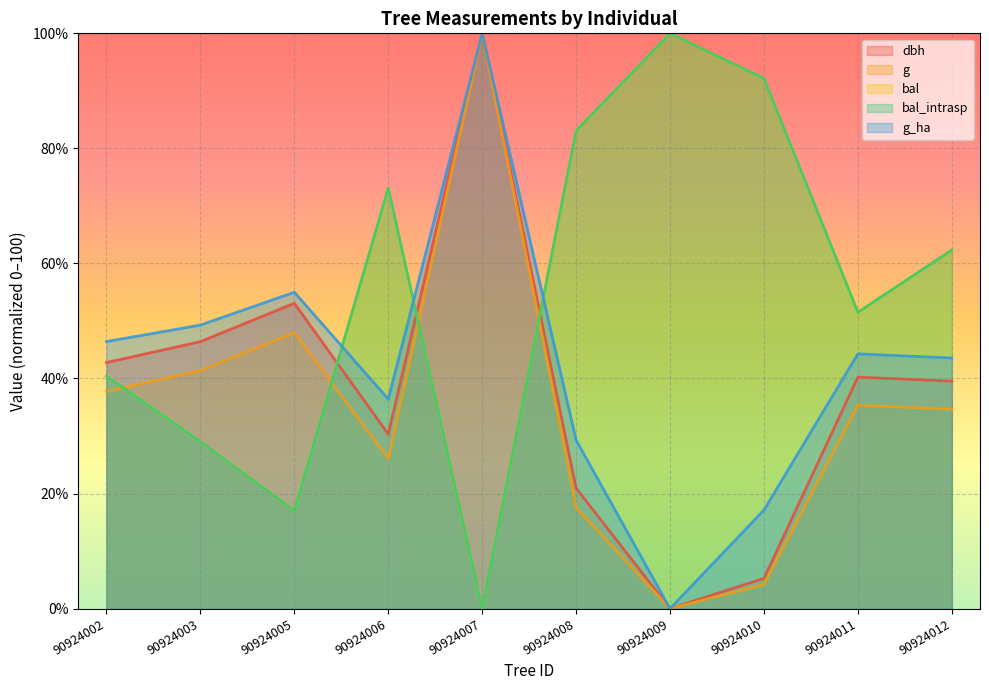

The value of g at 90924005 is 18.0. True or false?

False